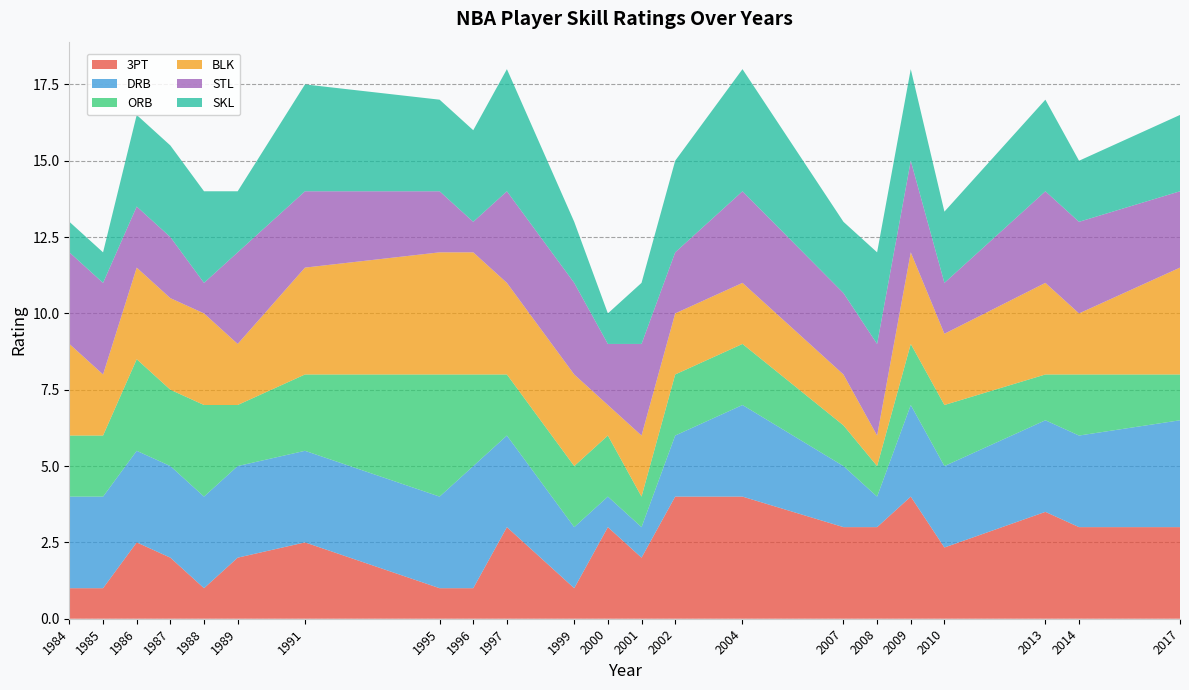

What is the total value across all series at 2010?

13.3